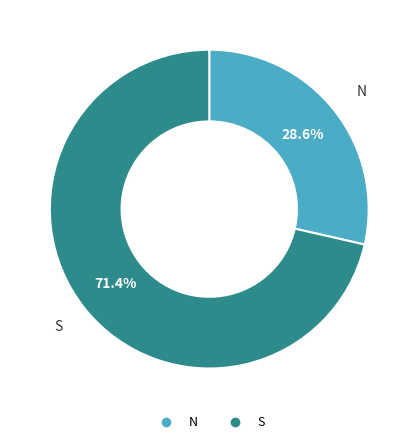

Is the sum of N and S greater than half?

Yes